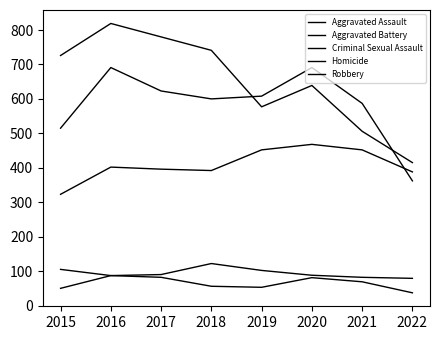

Is it true that Robbery equals 577 at 2019?

True